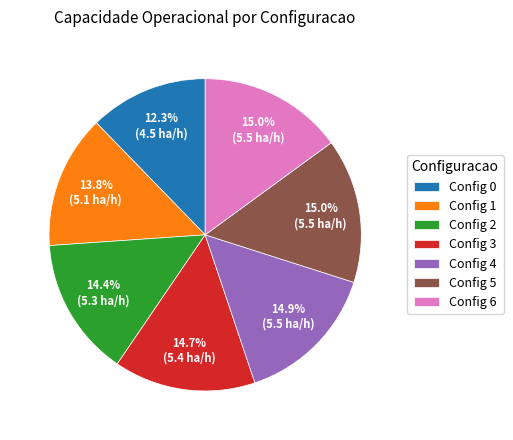

Combined, do Config 4 and Config 1 account for over 50%?

No